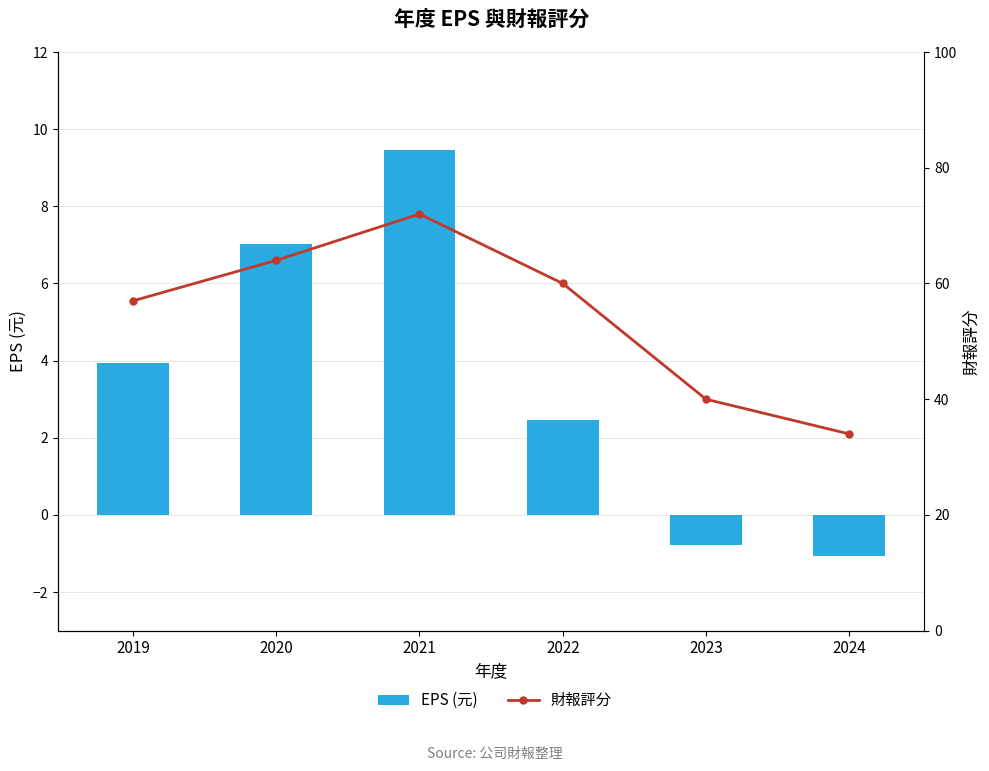

What is the sum of the 財報評分 values at 2023 and 2021?

112.0